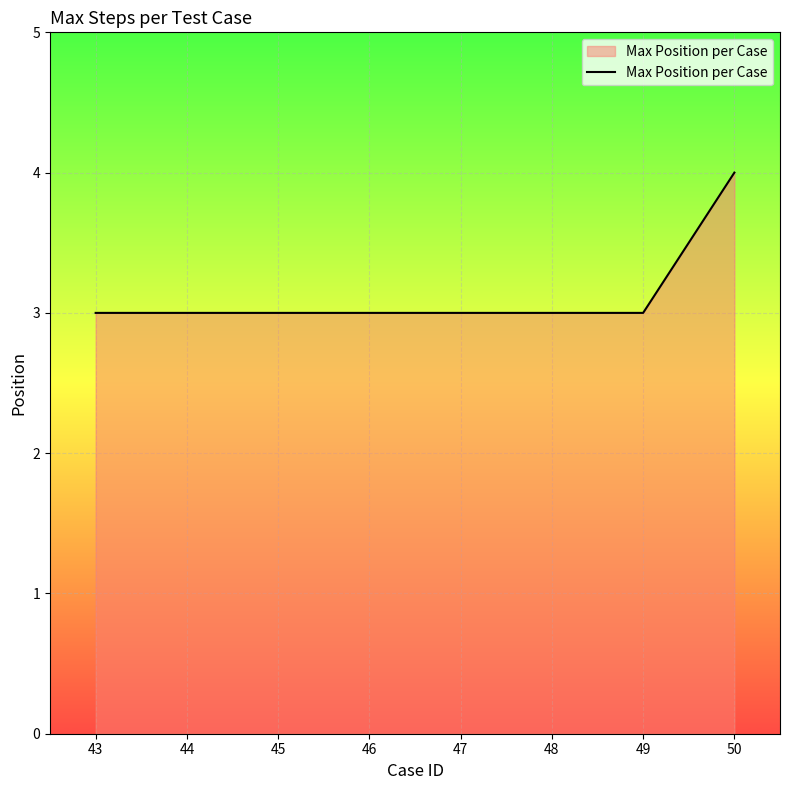

Is it true that the value at 47 is 3?

True